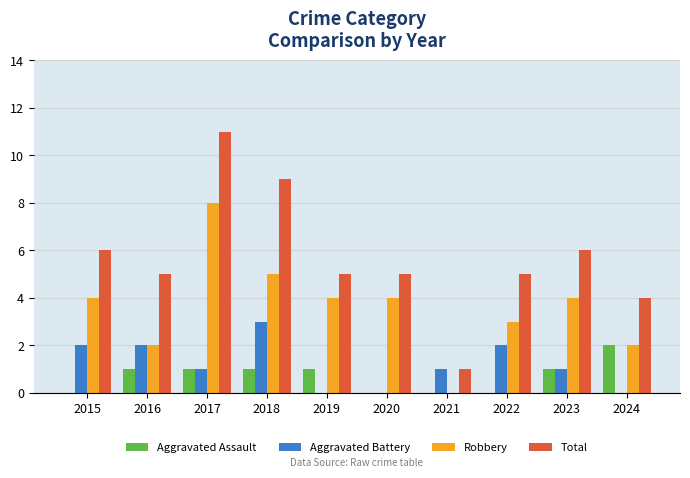

Is the value of Total at 2021 greater than the value of Robbery at 2016?

No